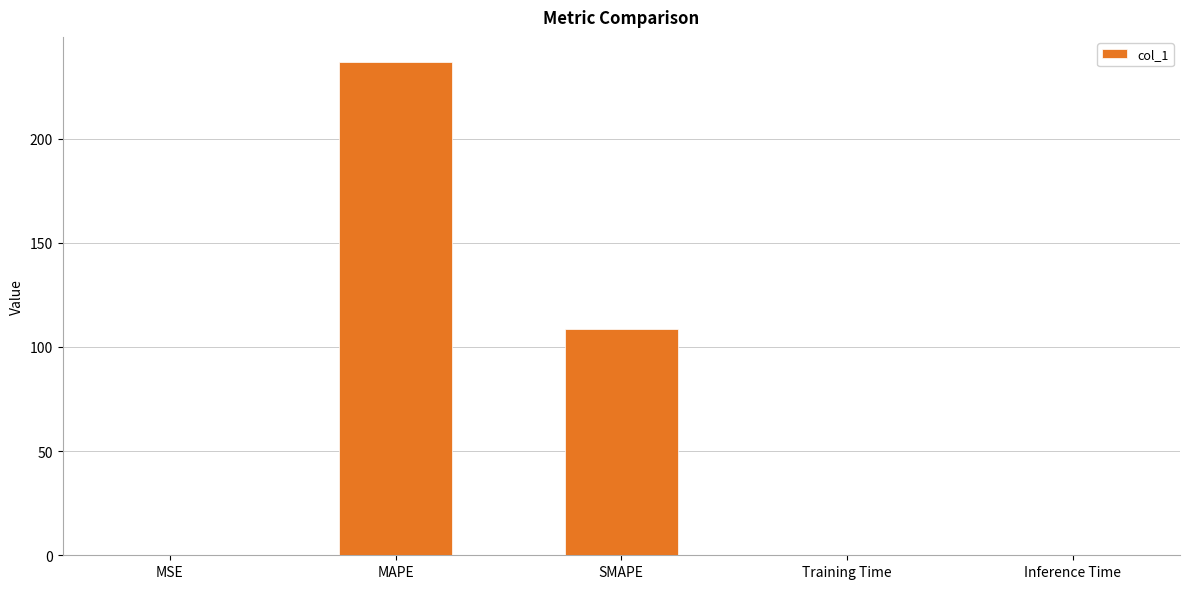

Count the number of categories in the chart.

5